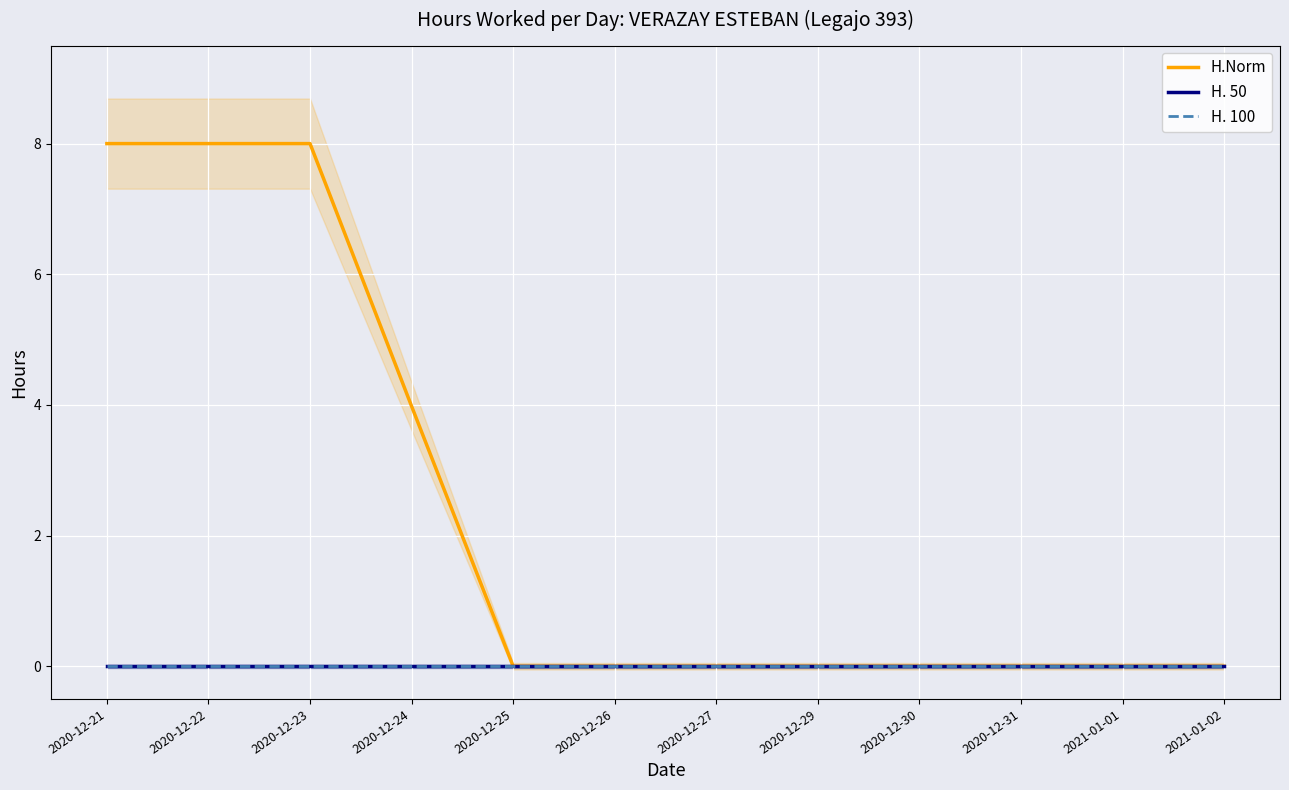

Does the chart display data point markers on the line(s)?

No